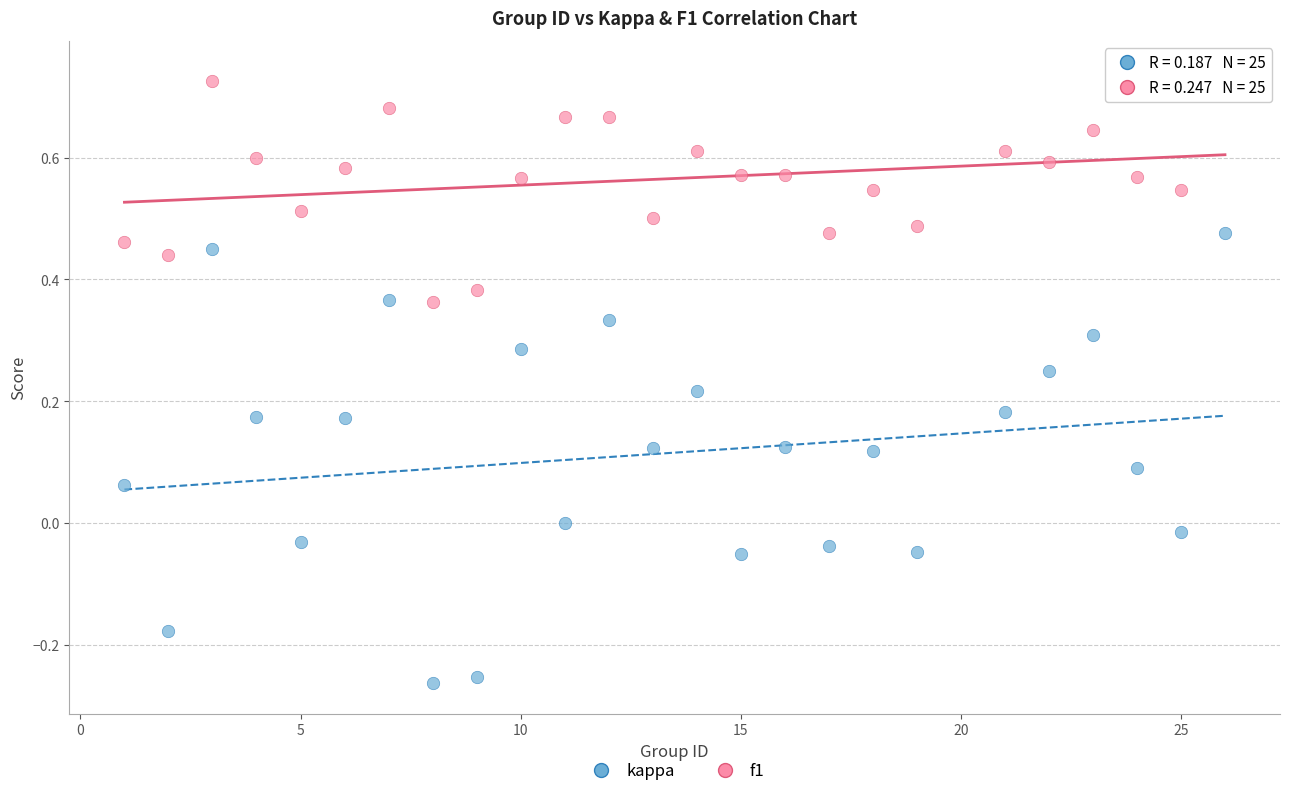

Which series has the largest Y range (max minus min)?

kappa